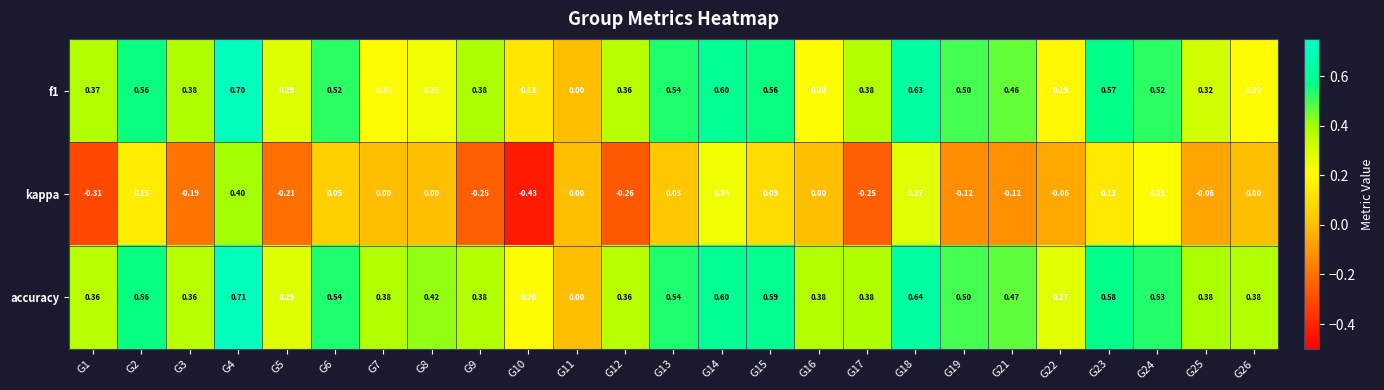

Which label corresponds to the smallest value in the chart?

G10